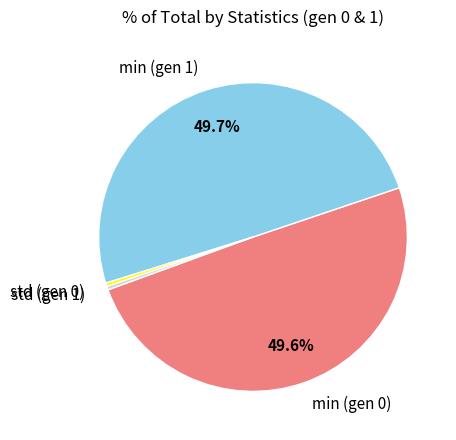

To the nearest percent, what portion does min (gen 1) represent?

50%